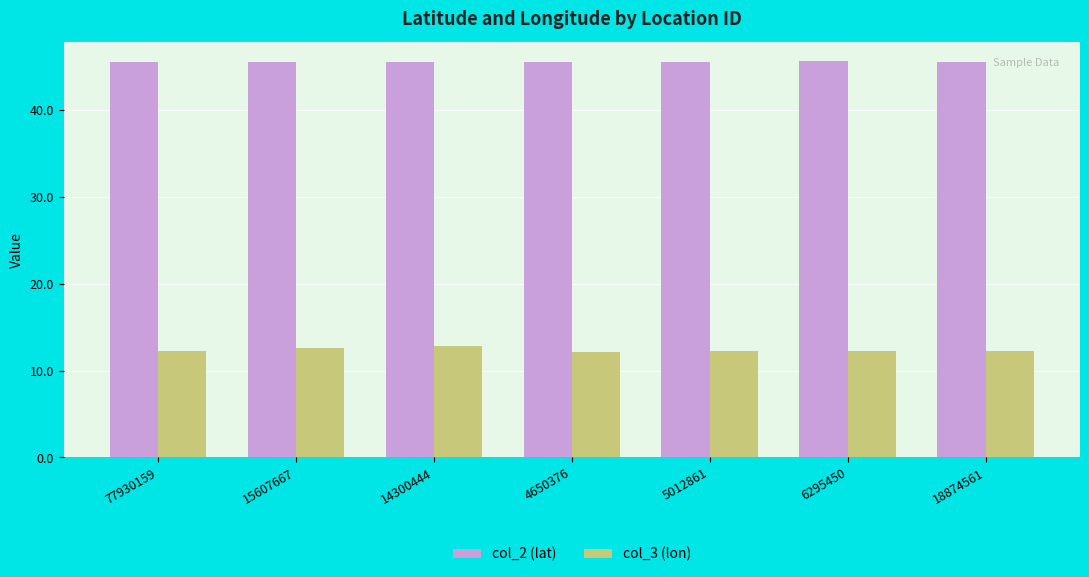

How many groups of bars are there?

7